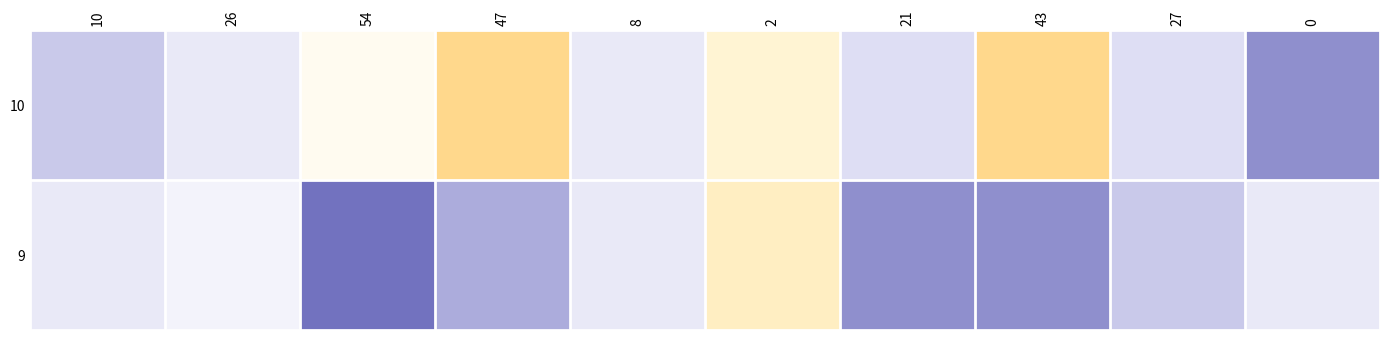

Reading right to left, extract all data points from this chart.

10: 0=14	27=17	43=27	21=17	2=23	8=18	47=27	54=21	26=18	10=16
9: 0=18	27=16	43=14	21=14	2=24	8=18	47=15	54=13	26=19	10=18